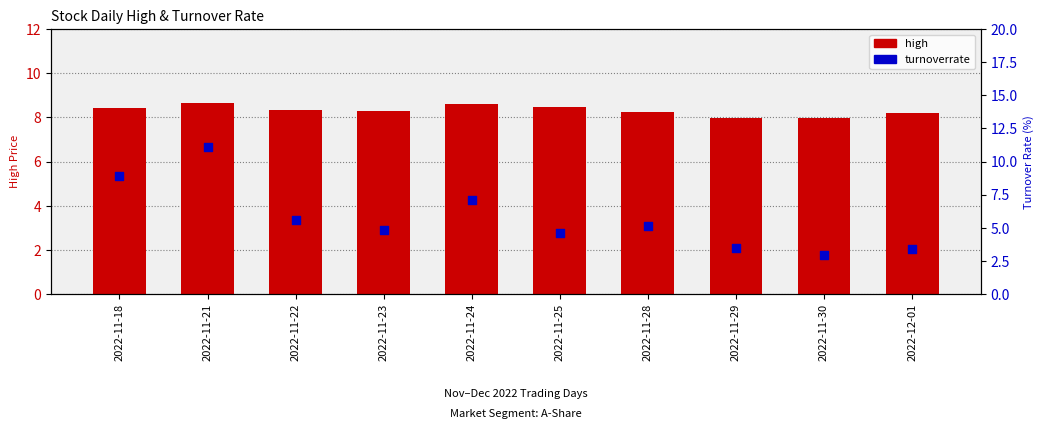

Which series reaches the minimum Y coordinate?

turnoverrate